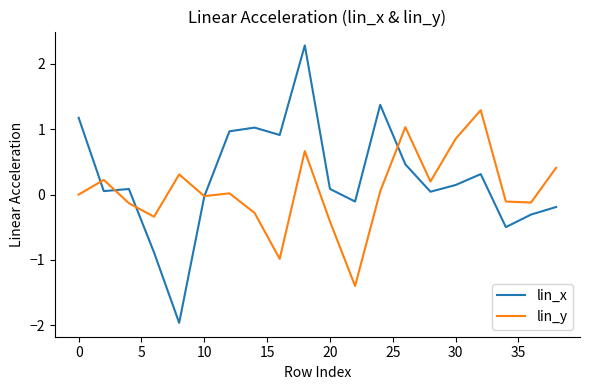

Which series has the largest range (max minus min)?

lin_x